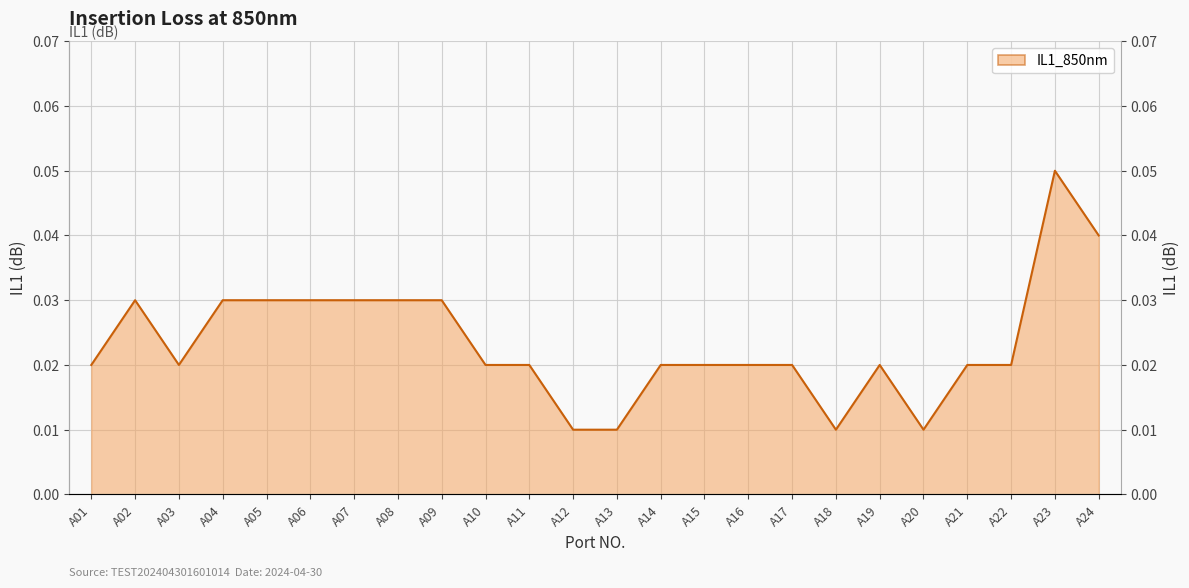

List the labels in order of value, largest first.

A23, A24, A02, A04, A05, A06, A07, A08, A09, A01, A03, A10, A11, A14, A15, A16, A17, A19, A21, A22, A12, A13, A18, A20